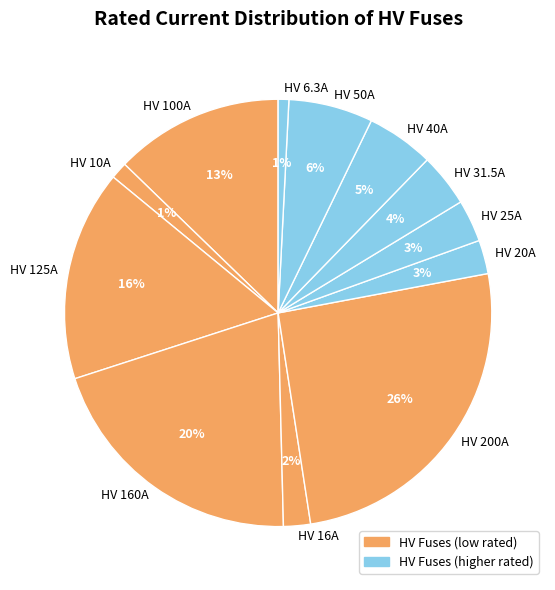

Which has a higher value, HV 16A or HV 25A?

HV 25A